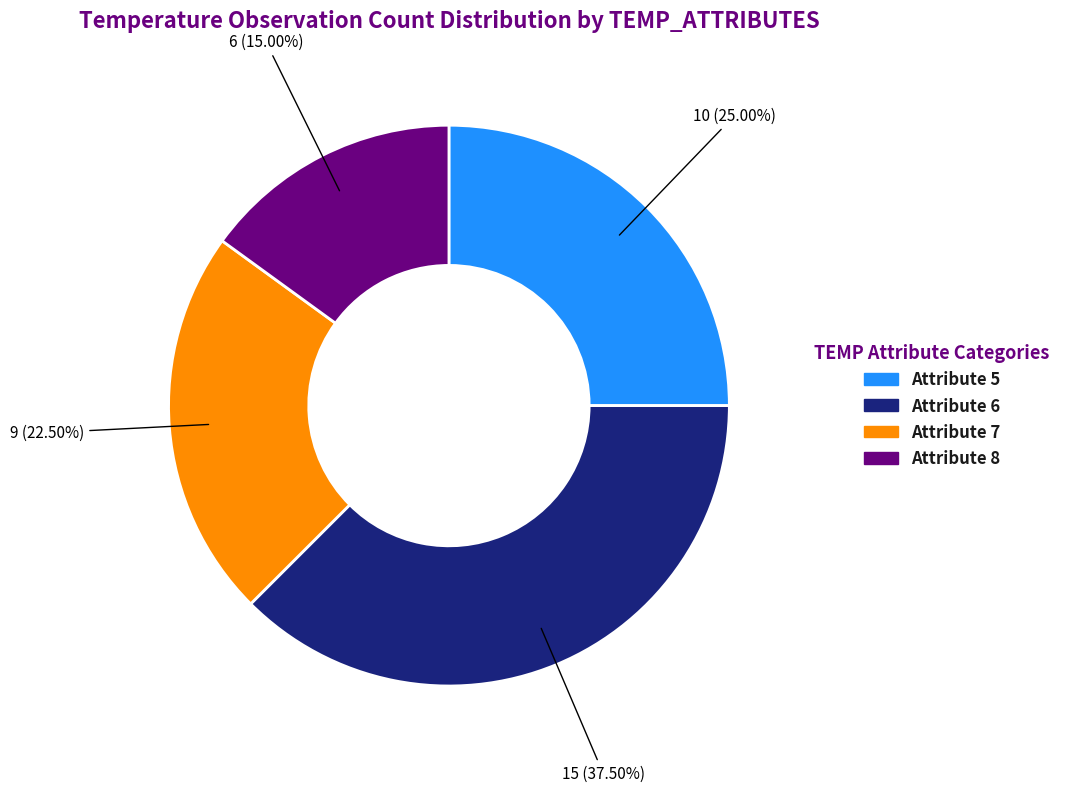

Is there a majority slice in this chart?

No